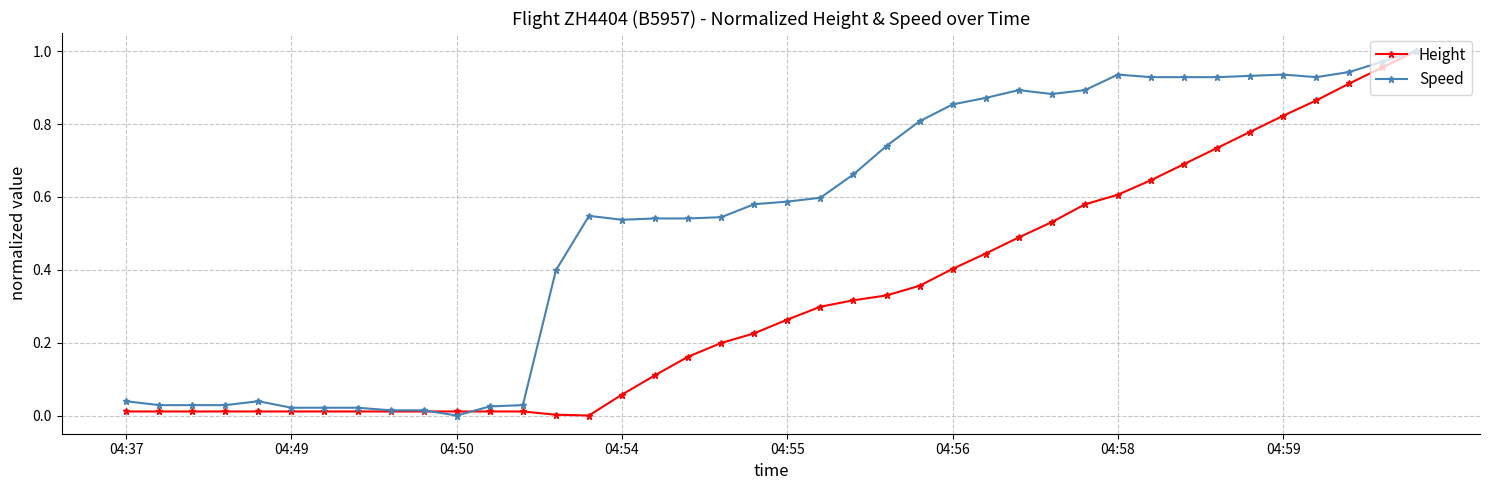

Rank the series by their average value, from lowest to highest.

Height, Speed